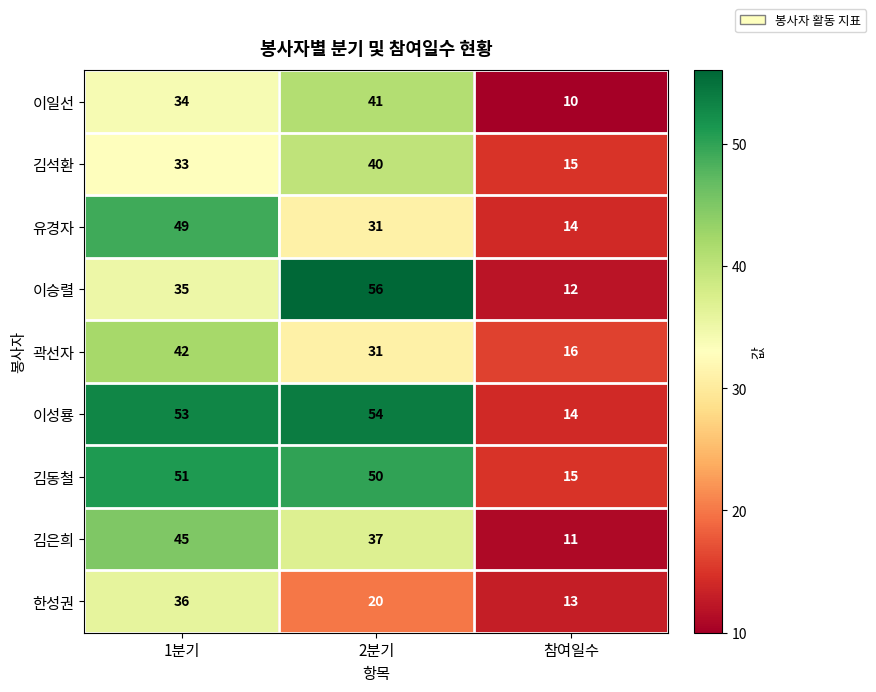

What is the sum of the 이성룡 values at 1분기 and 2분기?

107